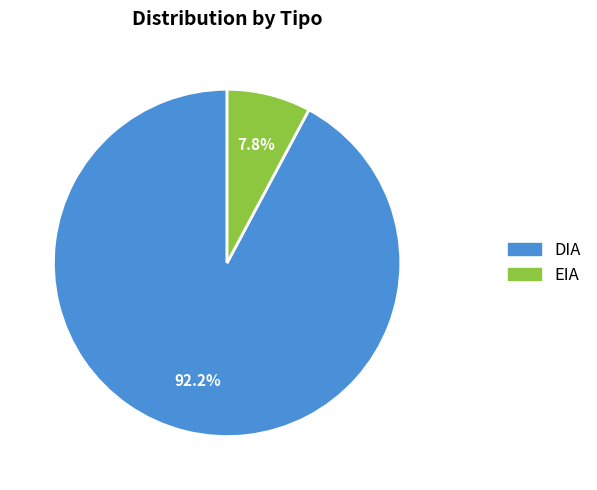

How many segments does this pie chart have?

2